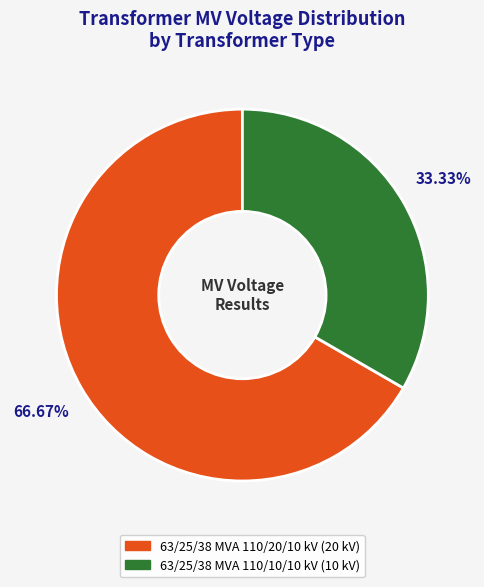

Do 63/25/38 MVA 110/20/10 kV and 63/25/38 MVA 110/10/10 kV together represent more than half of the pie?

Yes